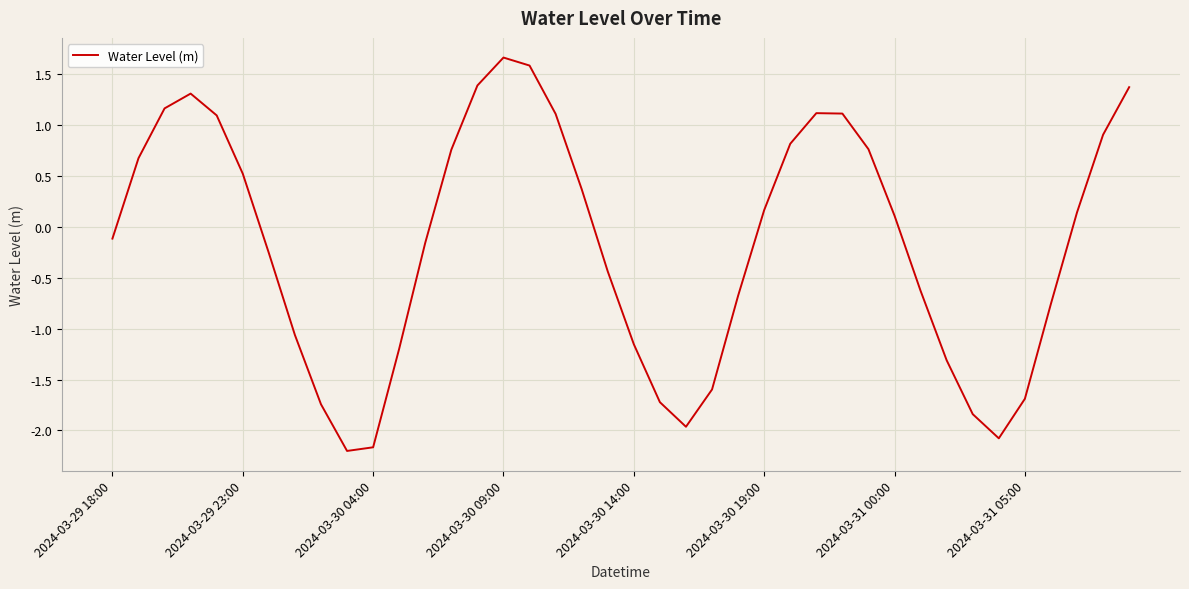

What is the smallest value displayed?

-2.2